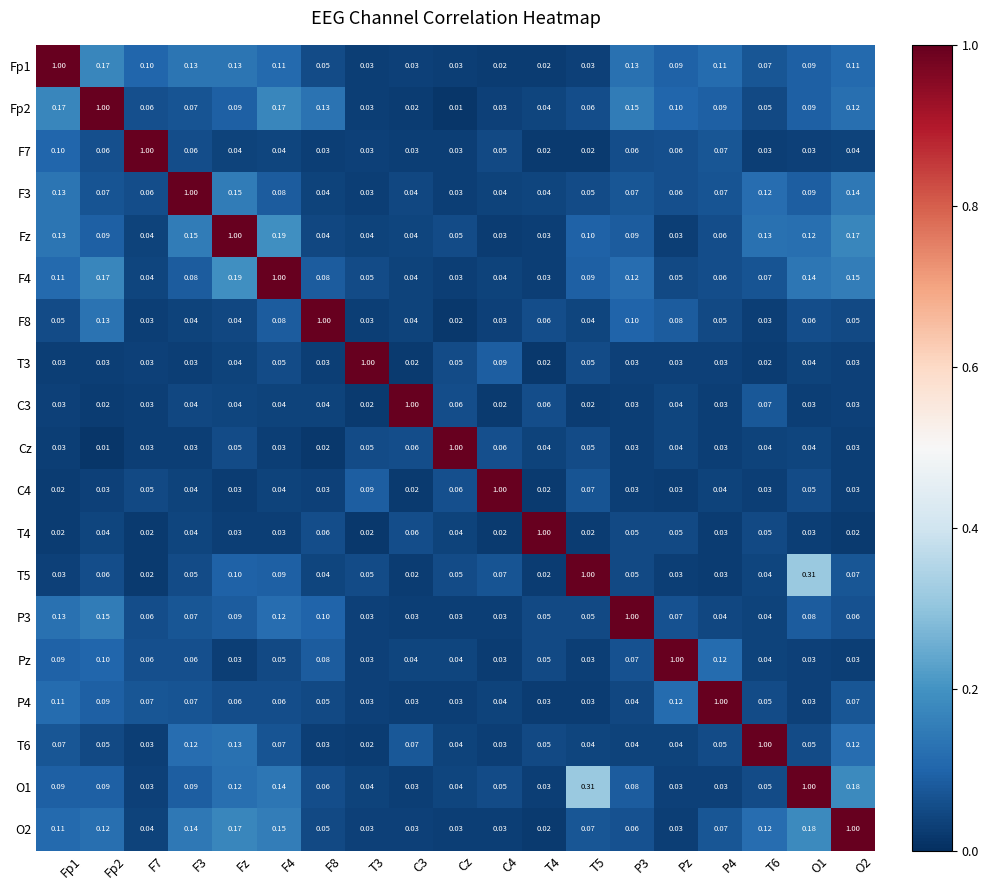

At which label does Fz reach its peak?

Fz